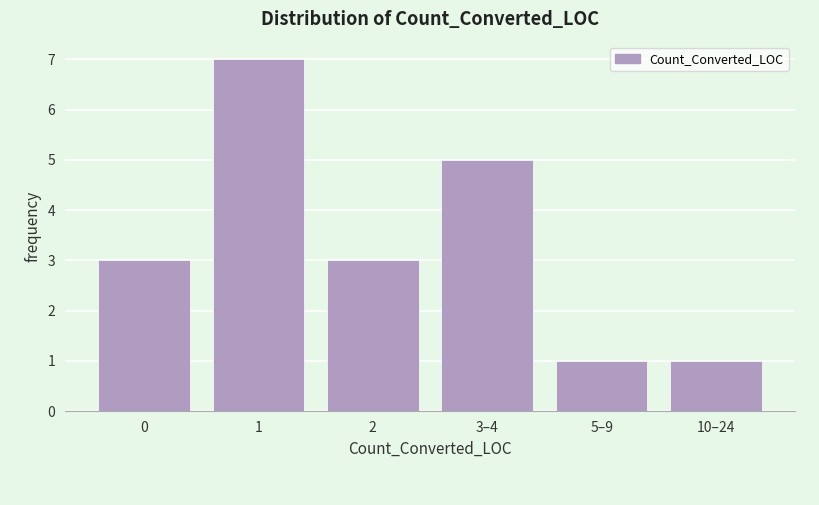

Reading right to left, transcribe all the data shown in this chart.

1	1	5	3	7	3